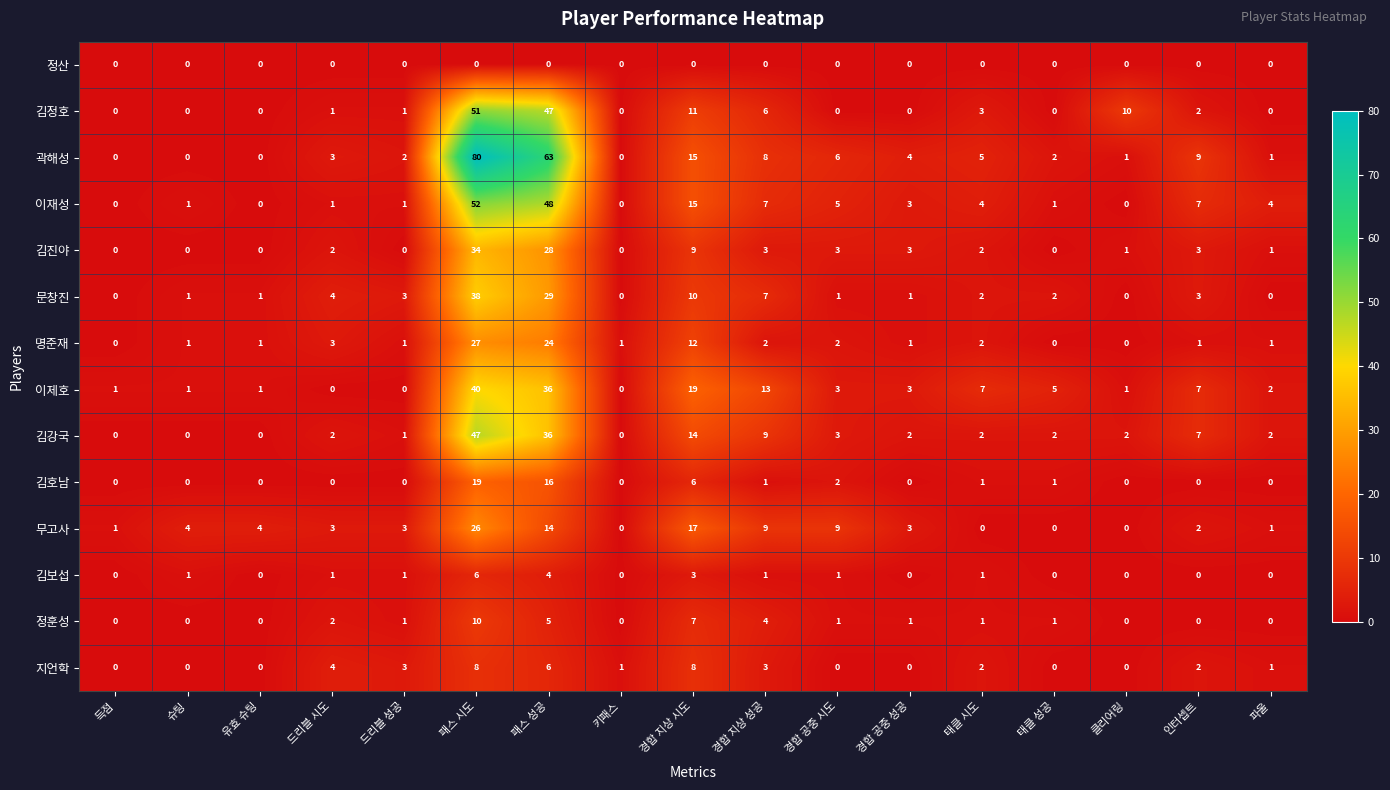

Which series has the largest range (max minus min)?

곽해성